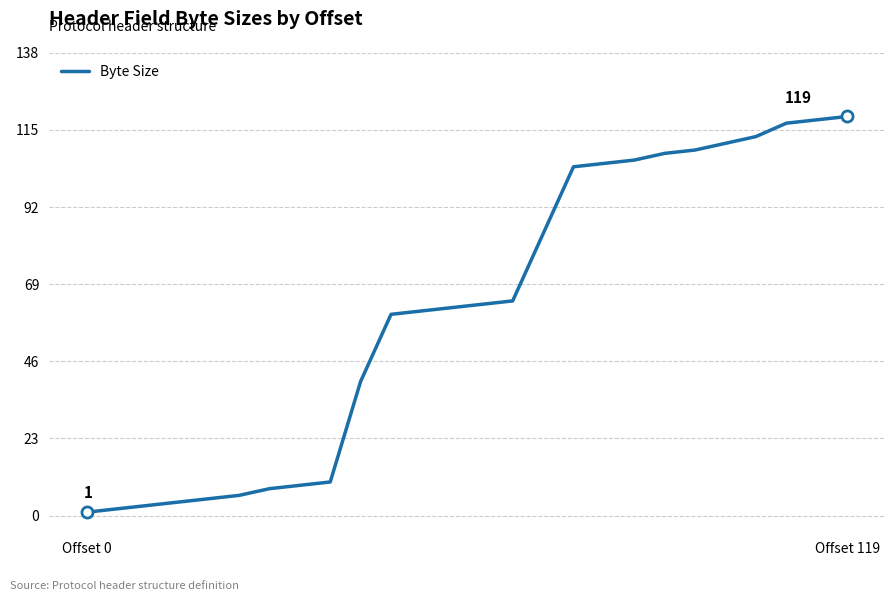

What is the difference between the maximum and minimum values?

118